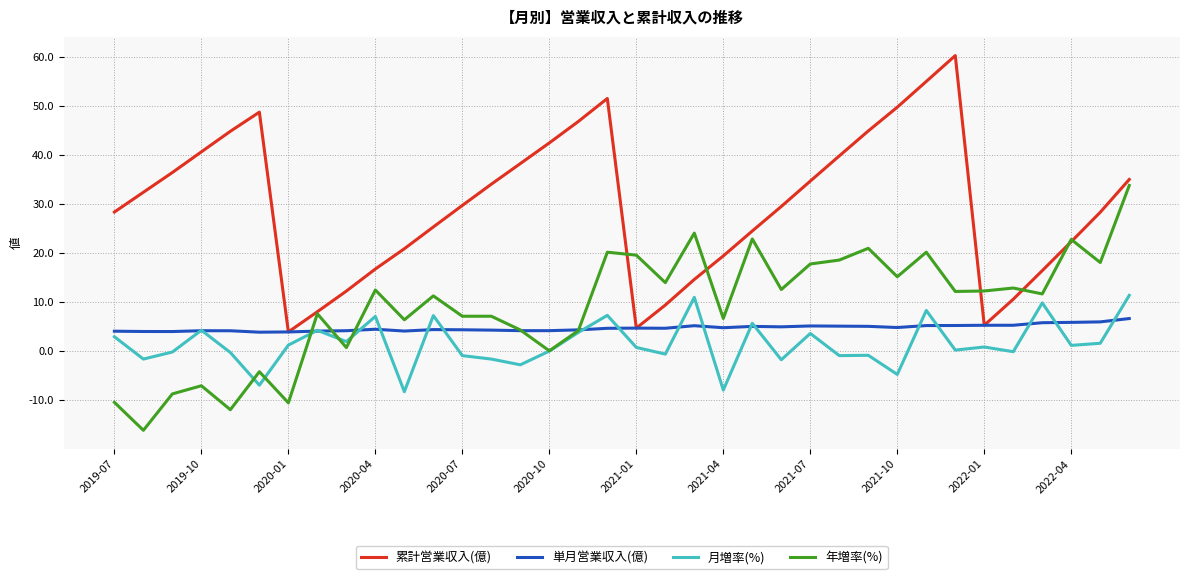

What is the smallest value displayed?

-16.1